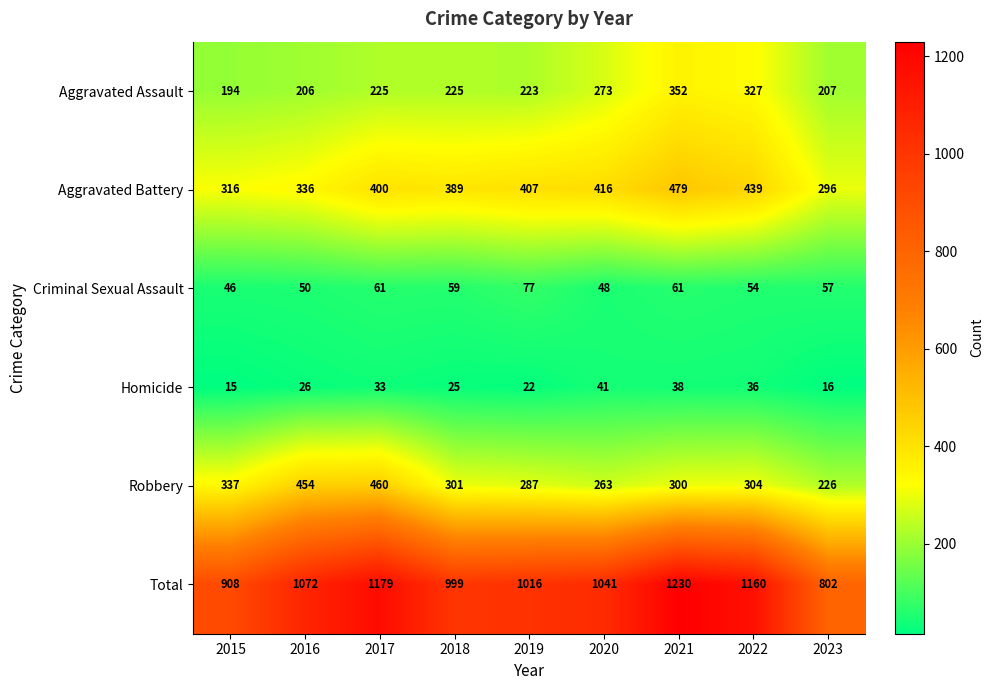

Where is Robbery nearest to the value 343?

2015